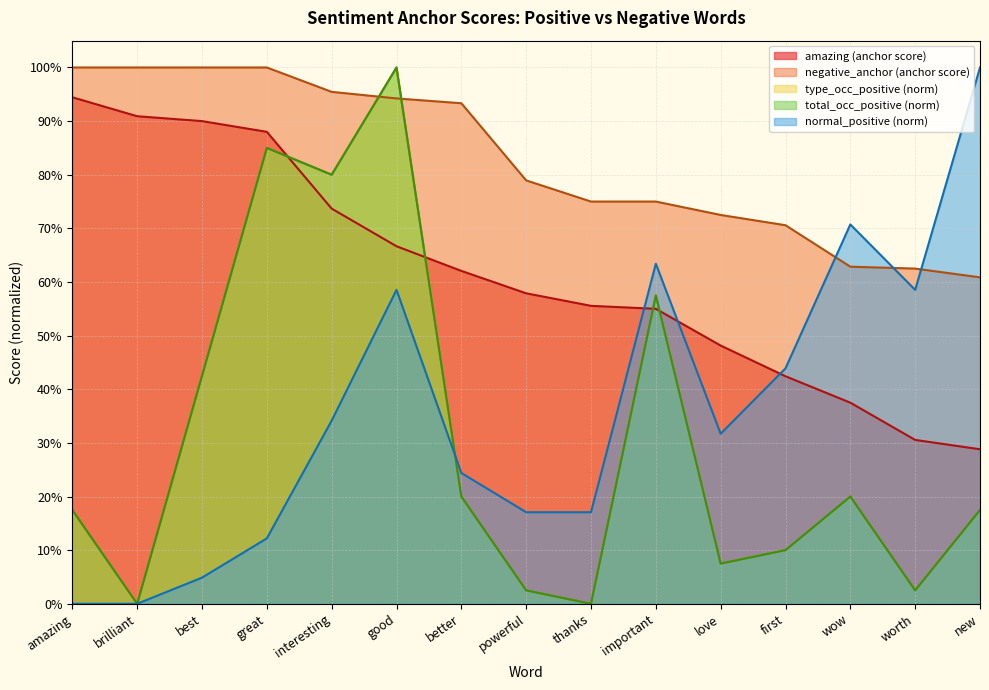

Which series has the widest spread of values?

type_occ_positive